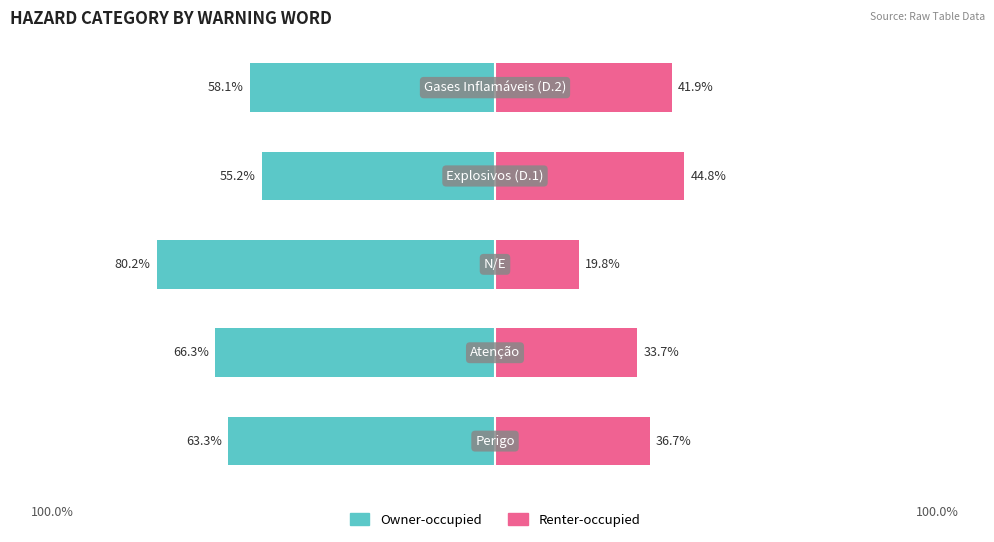

What is the maximum value for Renter-occupied?

44.8